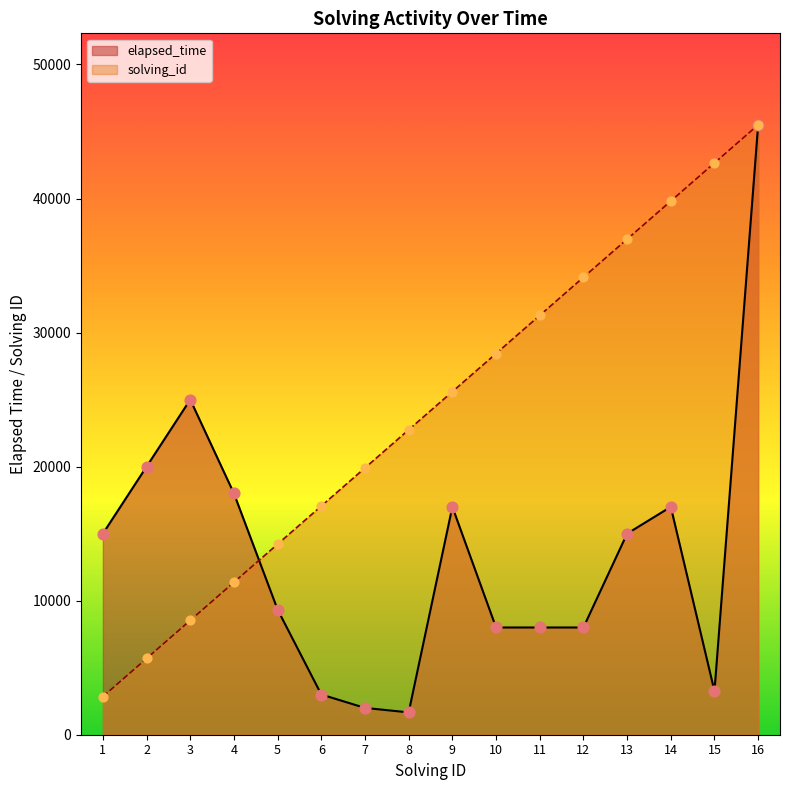

Is the value of solving_id at 9 greater than the value of elapsed_time at 13?

Yes